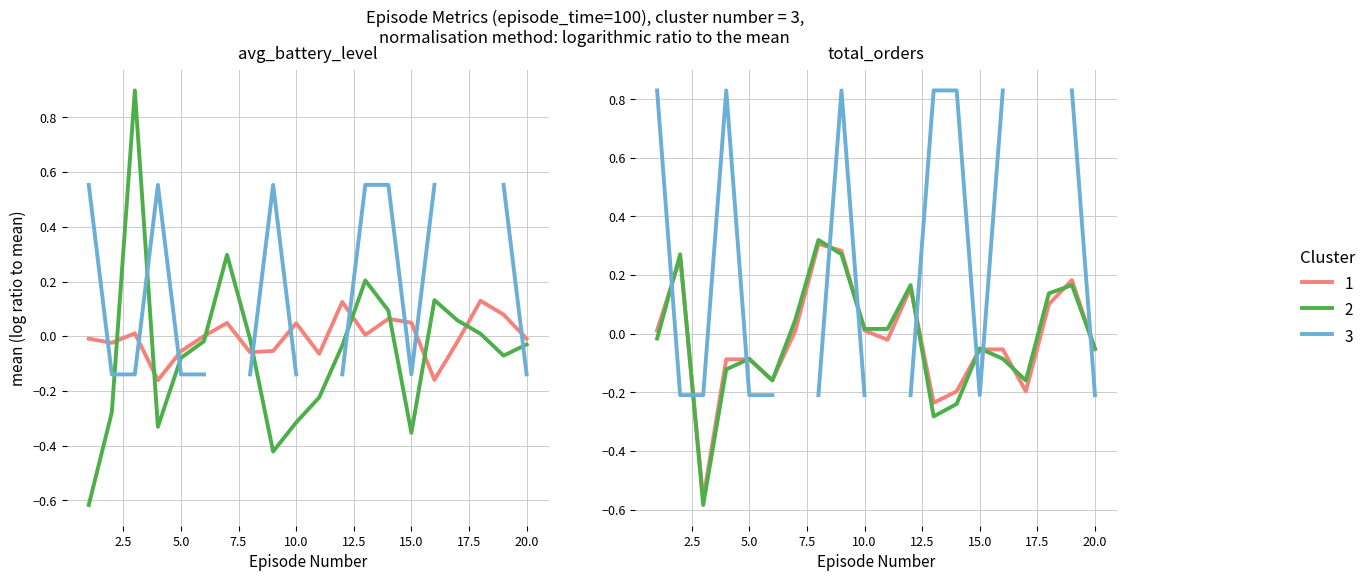

Count the number of data series in this chart.

3